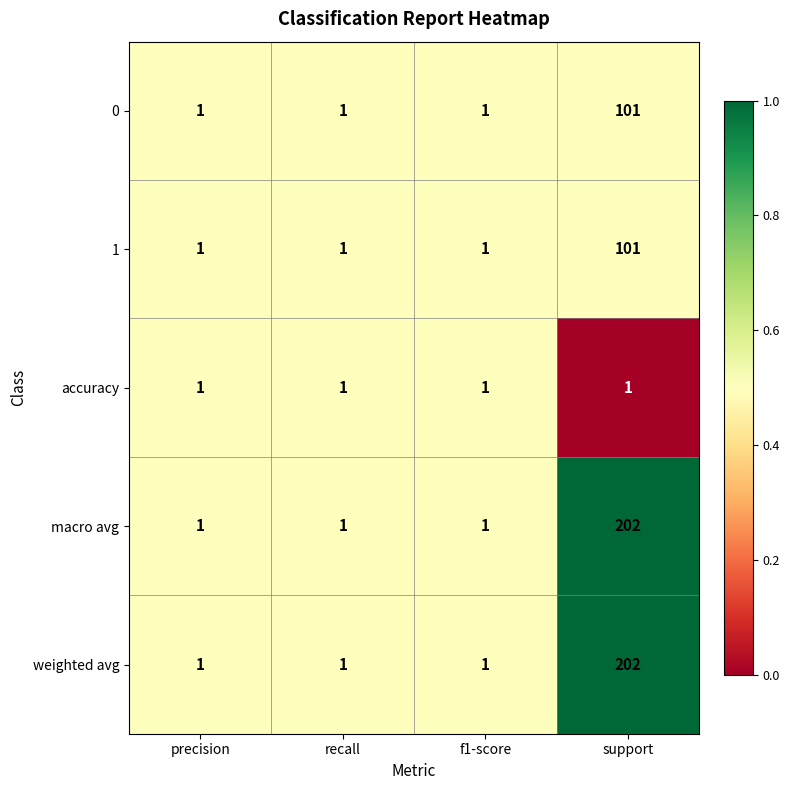

Which category has the highest value in the 0 series?

support